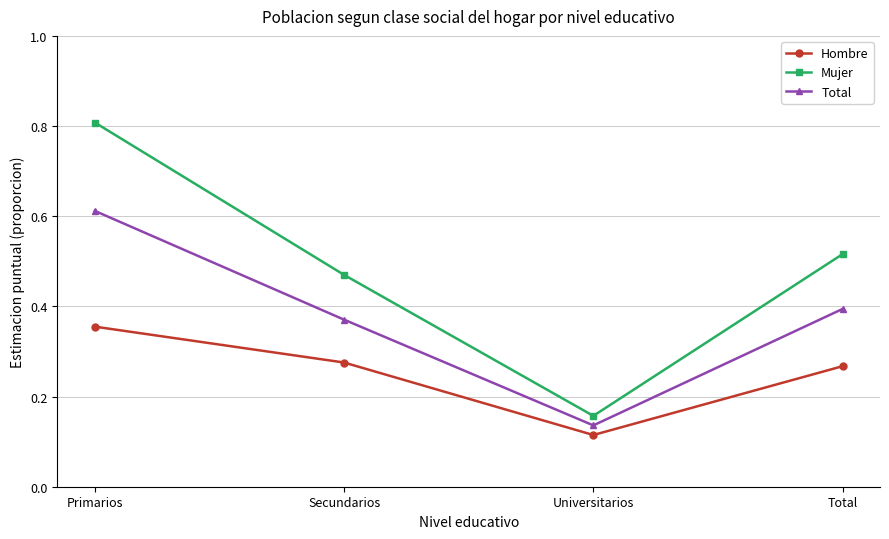

What is the sum of all Mujer values?

2.0